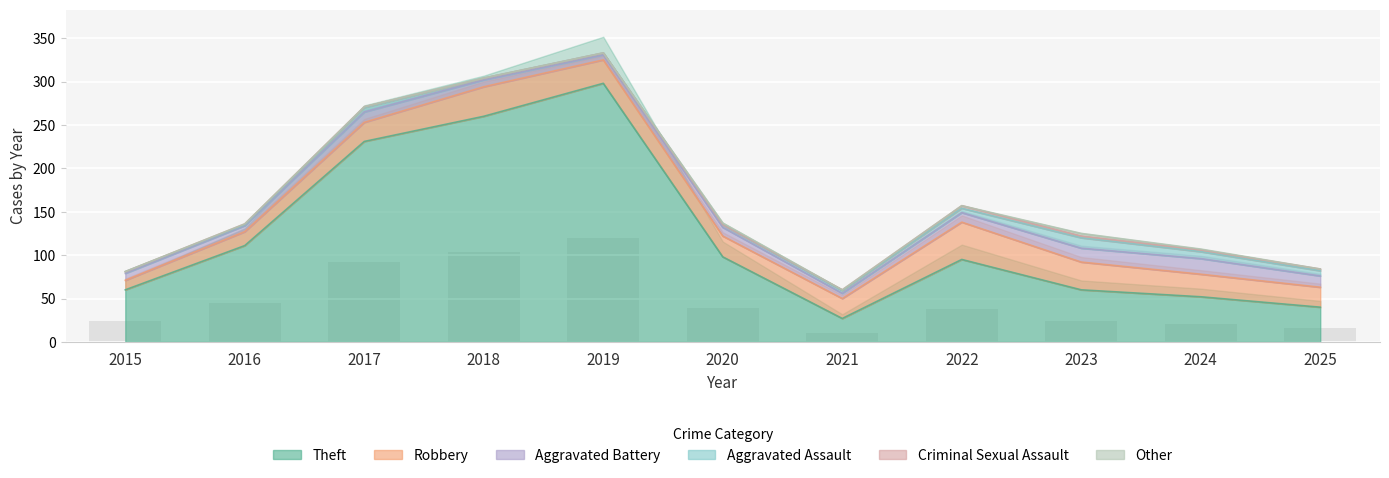

What is the maximum value for Aggravated Battery?

18